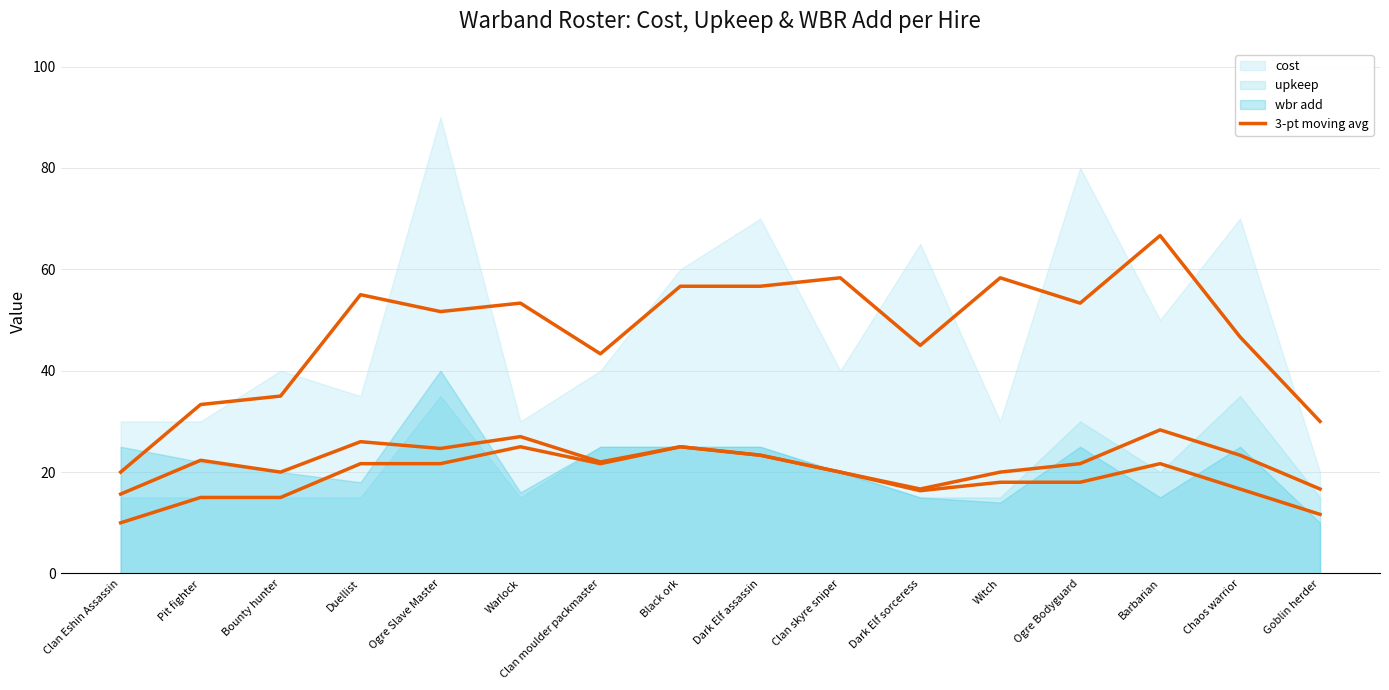

Which label corresponds to the largest value in the chart?

Barbarian